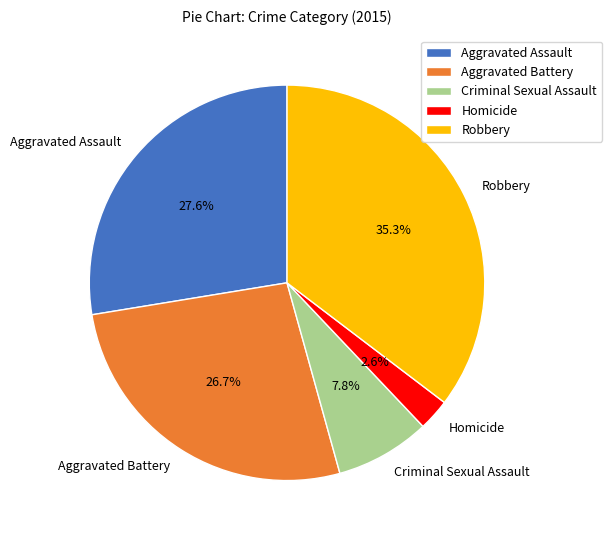

True or false: Aggravated Assault accounts for 41% of the total.

False